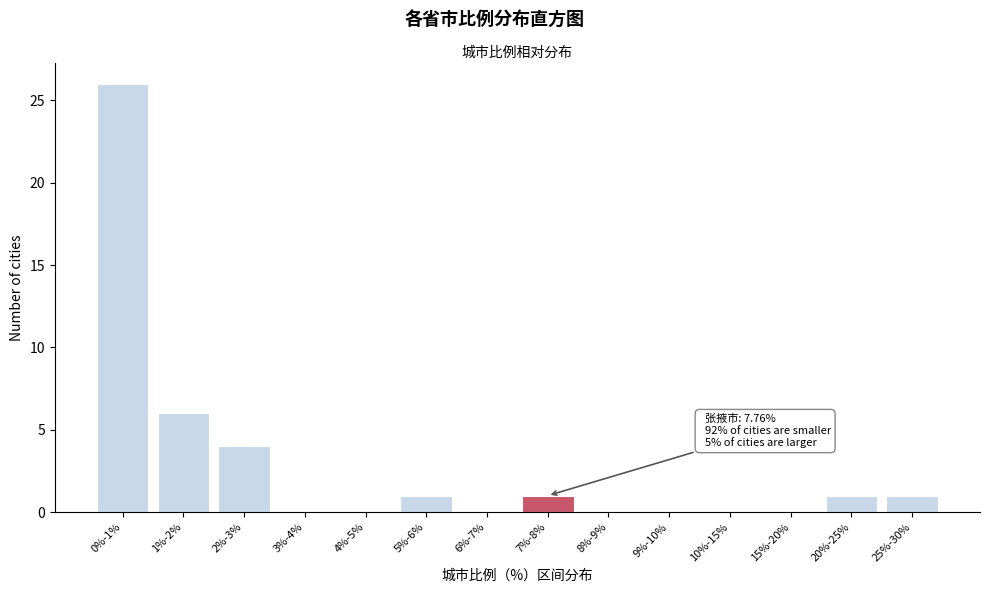

Reading left to right, list all the values displayed in this chart.

0%-1%=26	1%-2%=6	2%-3%=4	3%-4%=0	4%-5%=0	5%-6%=1	6%-7%=0	7%-8%=1	8%-9%=0	9%-10%=0	10%-15%=0	15%-20%=0	20%-25%=1	25%-30%=1